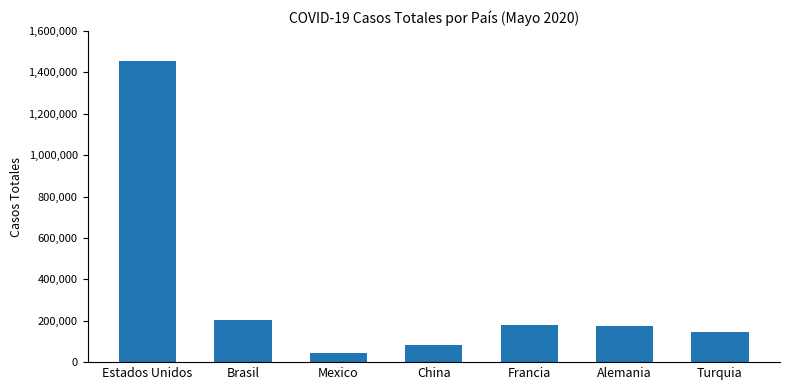

The value at China is 82933. True or false?

True